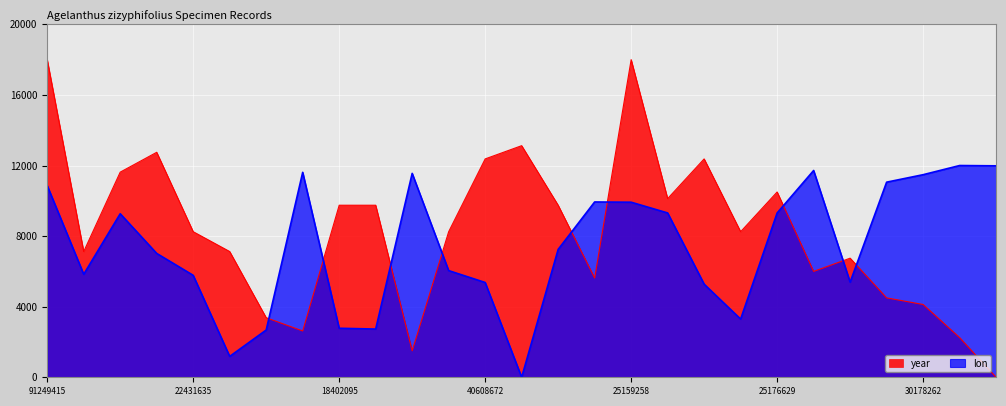

At which label does lon reach its peak?

3017827576